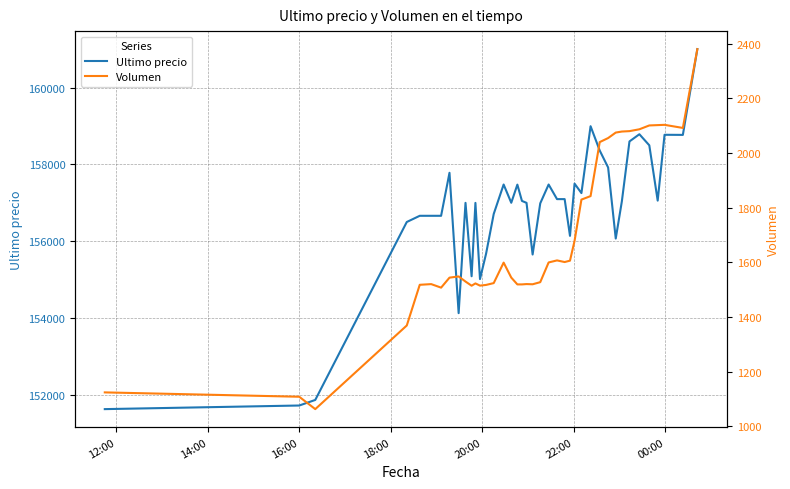

How many values in the Volumen series exceed 1548?

20